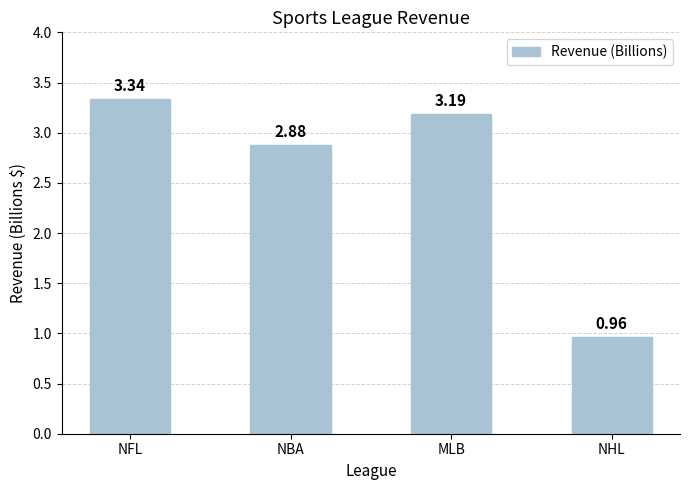

What is the label of the 3rd bar from the right?

NBA